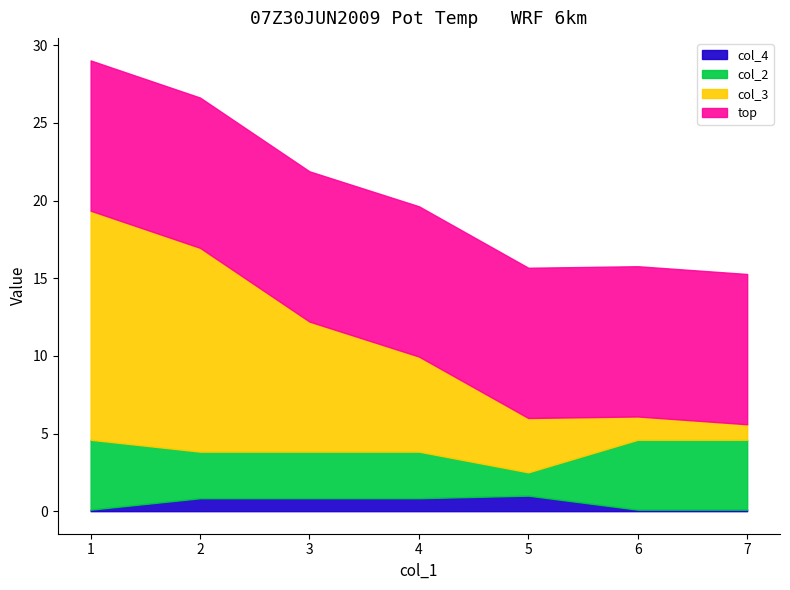

True or false: col_2 and col_4 cross at least once.

False